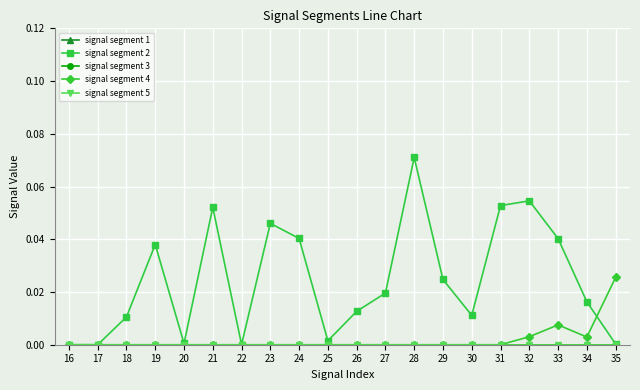

Does the chart have visible grid lines?

Yes